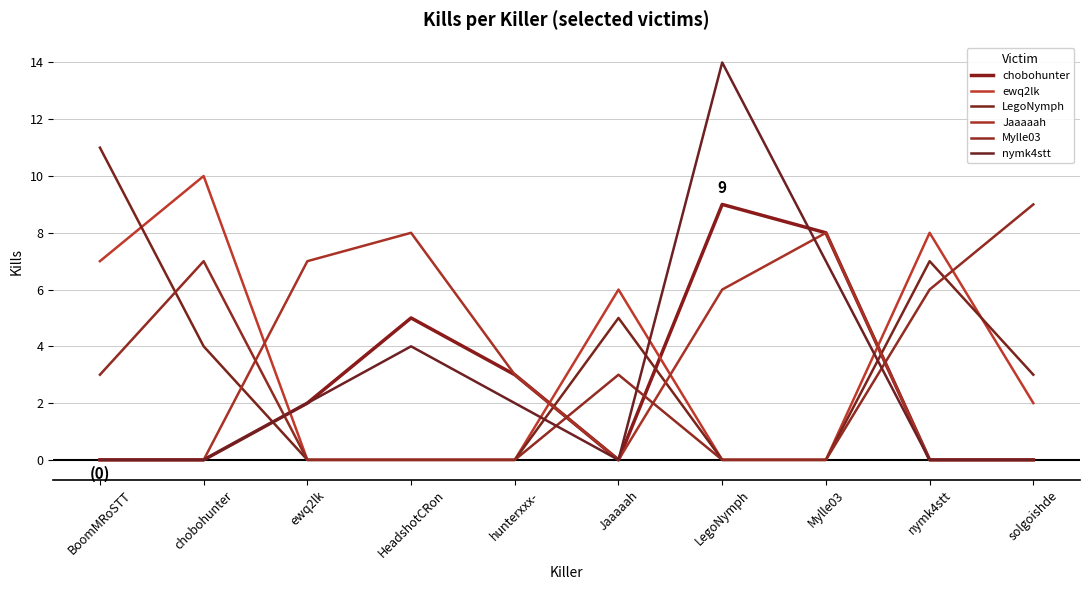

Reading left to right, transcribe all the data shown in this chart.

chobohunter: 0	0	2	5	3	0	9	8	0	0
ewq2lk: 7	10	0	0	0	6	0	0	8	2
LegoNymph: 11	4	0	0	0	5	0	0	7	3
Jaaaaah: 0	0	7	8	3	0	6	8	0	0
Mylle03: 3	7	0	0	0	3	0	0	6	9
nymk4stt: 0	0	2	4	2	0	14	7	0	0